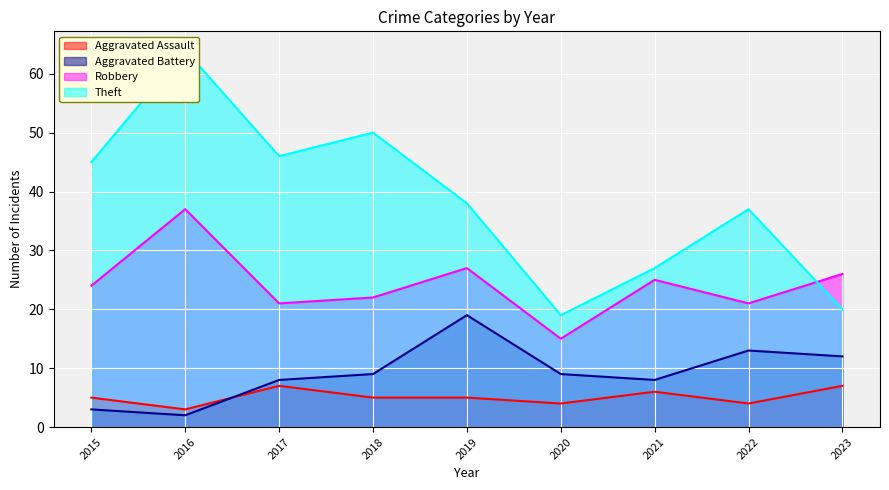

What is the total value across all series at 2015?

77